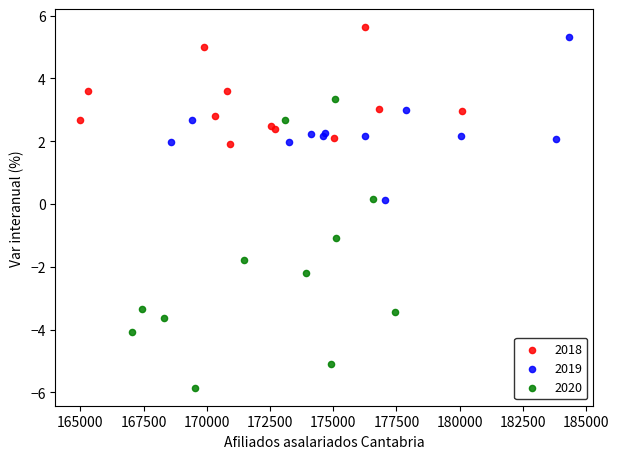

Which series contains the lowest Y value?

2020